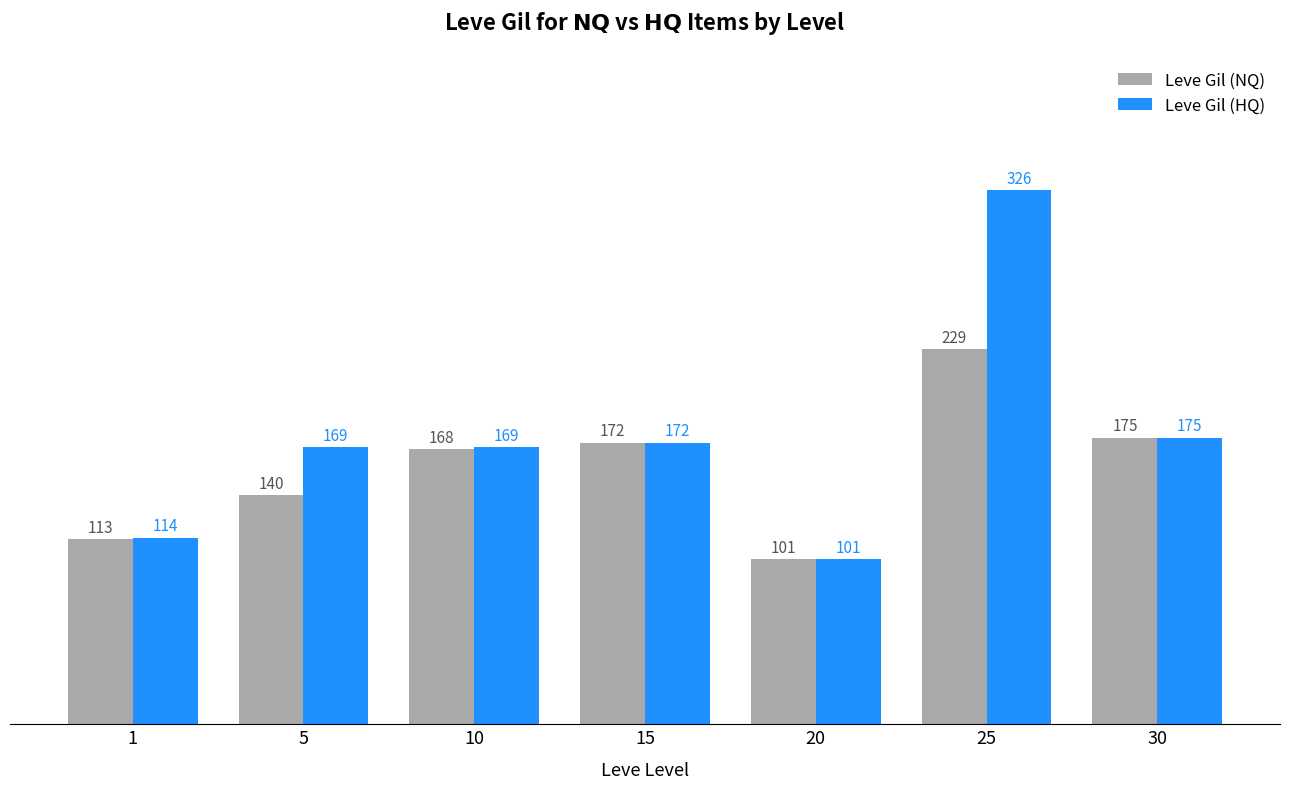

What is the difference between the highest and lowest values at 5?

29